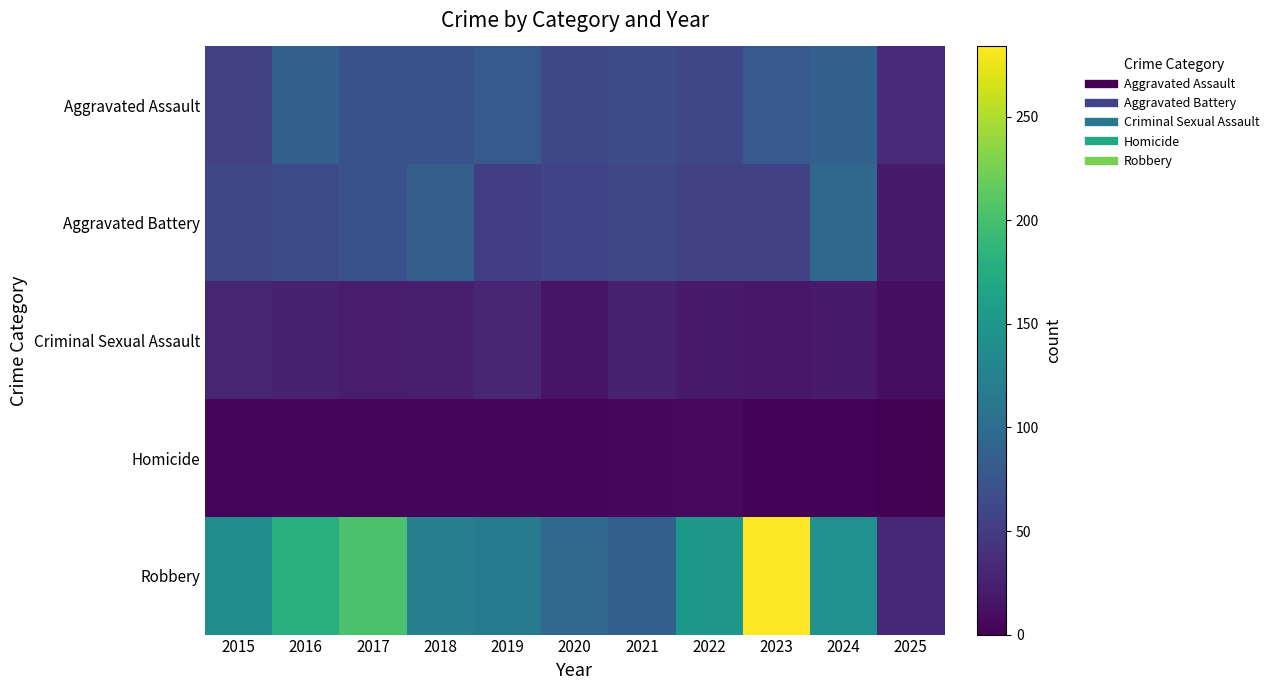

What is the greatest value displayed?

284